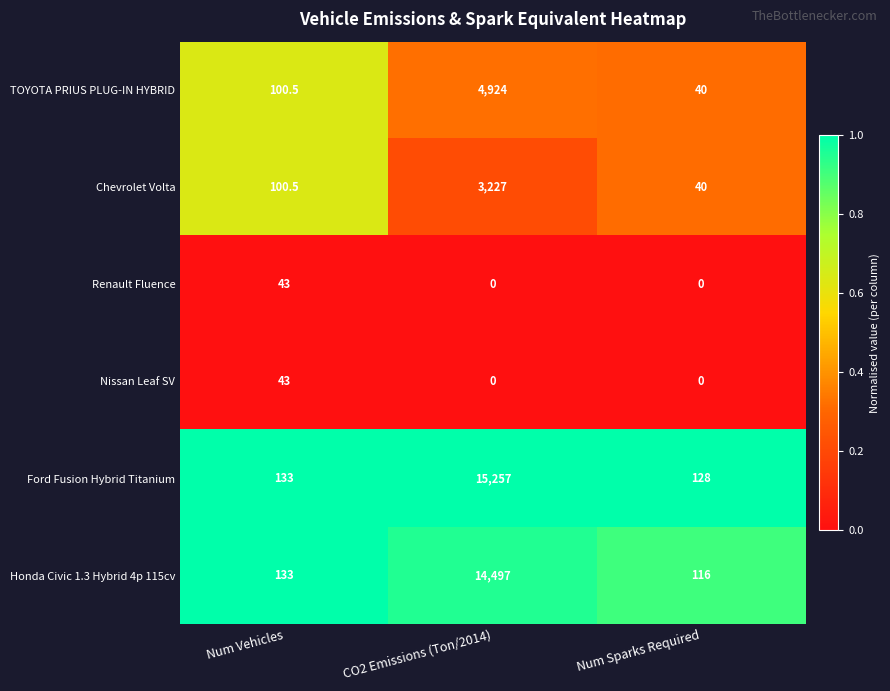

Which category has the highest value across all series?

CO2 Emissions (Ton/2014)